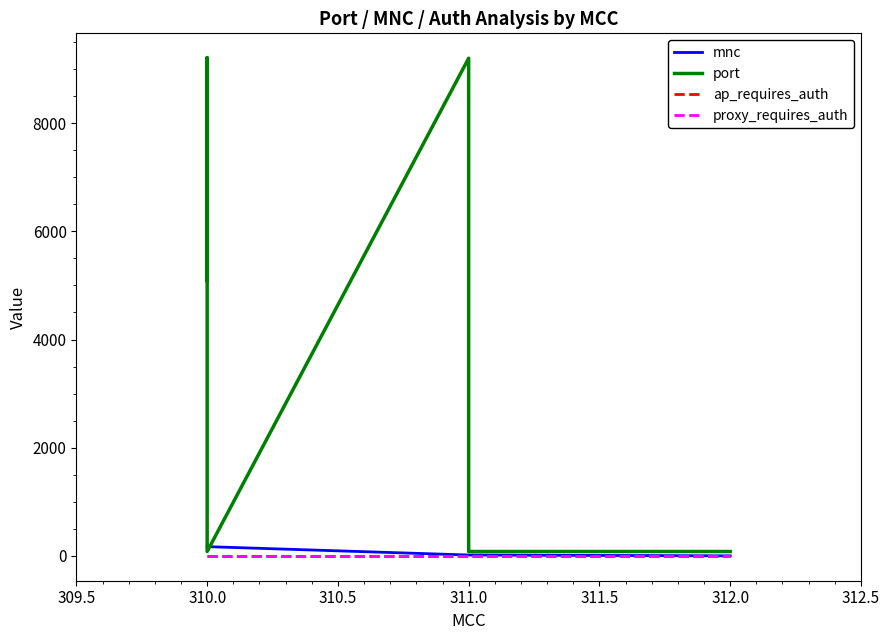

List the series in order of their peak value, lowest first.

proxy_requires_auth, ap_requires_auth, mnc, port